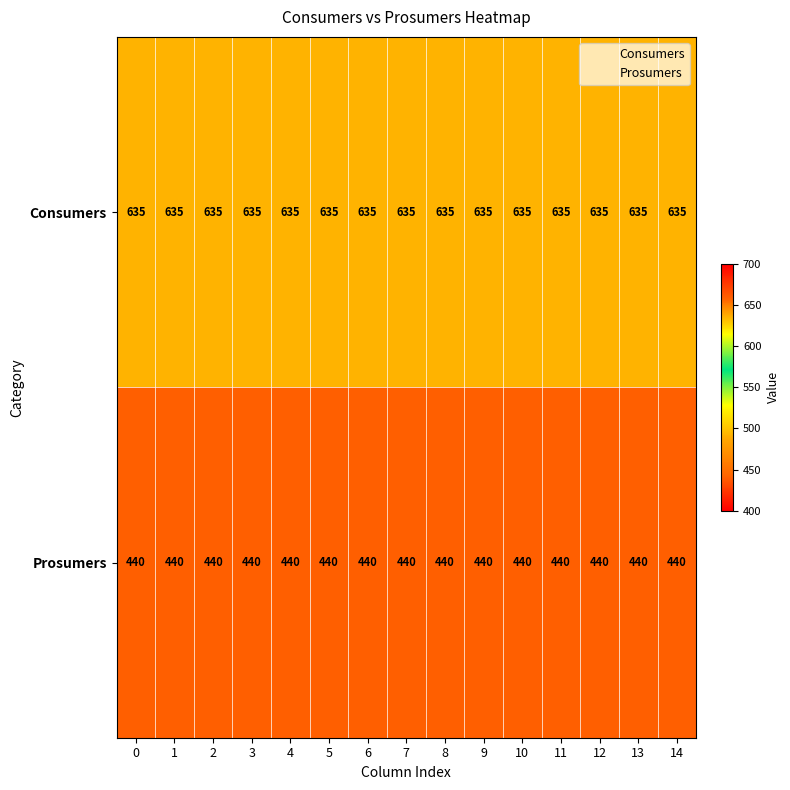

Is the value of Consumers at 11 greater than the value of Prosumers at 11?

Yes